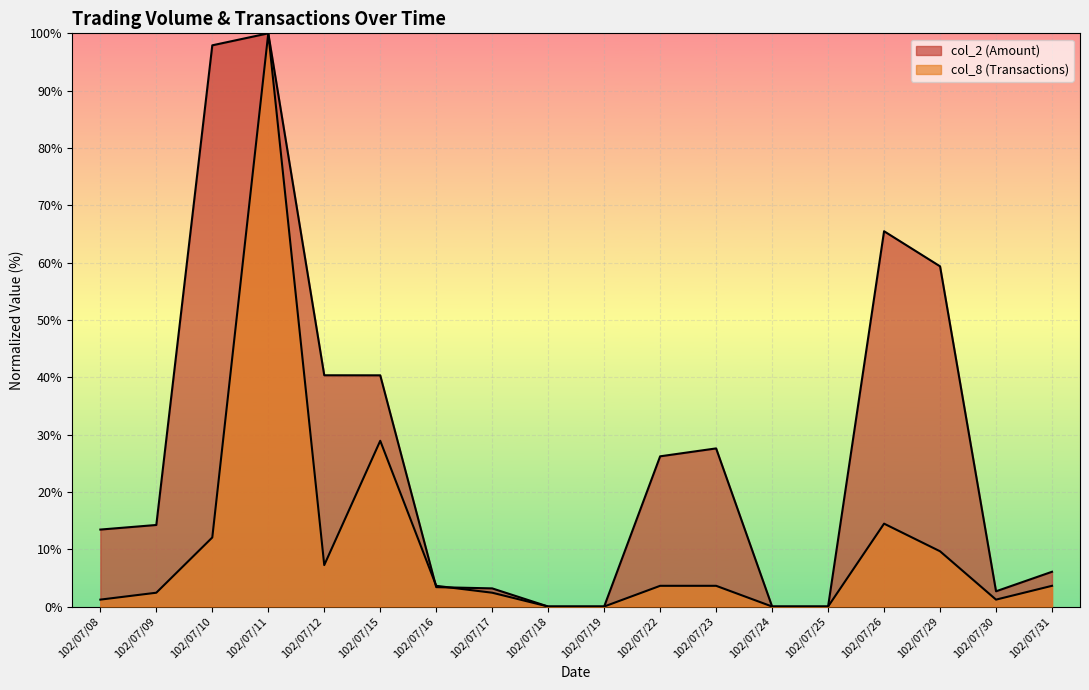

True or false: col_8 (Transactions) and col_2 (Amount) cross at least once.

True